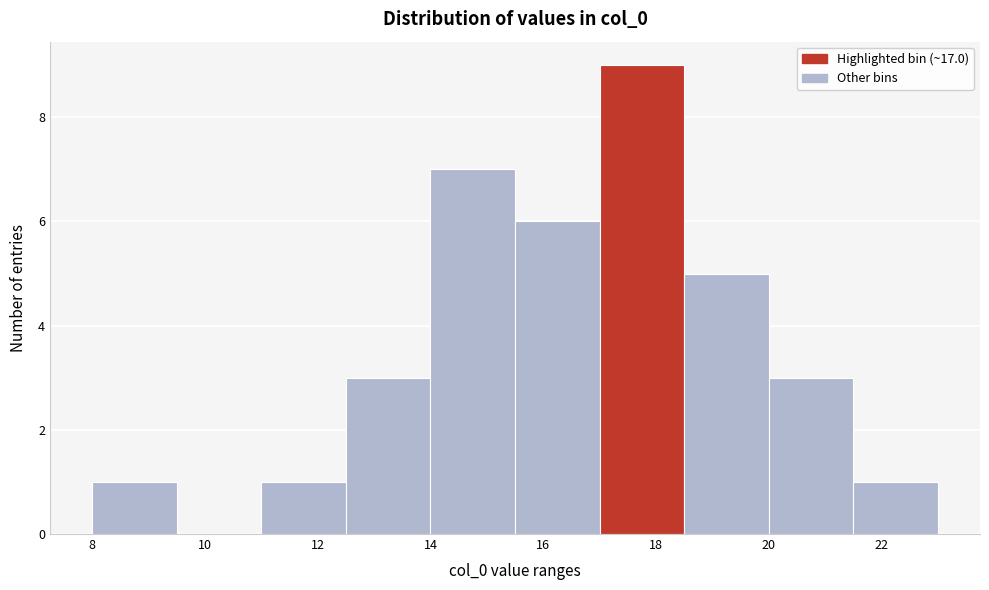

Reading left to right, transcribe this chart: for each bar, give the range it covers on the x-axis and its height. Neither the bar edges nor the heights are printed on the chart, so give them approximately, as read against the axes.

8.0 to 9.5: 1
9.5 to 11.0: 0
11.0 to 12.5: 1
12.5 to 14.0: 3
14.0 to 15.5: 7
15.5 to 17.0: 6
17.0 to 18.5: 9
18.5 to 20.0: 5
20.0 to 21.5: 3
21.5 to 23.0: 1